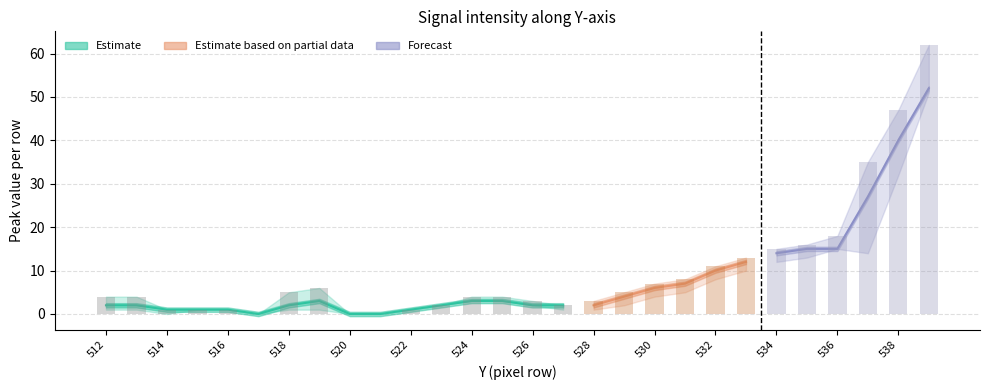

Reading left to right, what are all the values shown in this chart?

col_peak: 512=4	513=4	514=1	515=1	516=1	517=0	518=5	519=6	520=0	521=0	522=1	523=2	524=4	525=4	526=3	527=2	528=3	529=5	530=7	531=8	532=11	533=13	534=15	535=16	536=18	537=35	538=47	539=62
col_upper: 512=4	513=4	514=1	515=2	516=2	517=0	518=5	519=6	520=0	521=0	522=3	523=4	524=4	525=4	526=3	527=2	528=3	529=5	530=7	531=8	532=11	533=13	534=15	535=16	536=18	537=35	538=47	539=62
col_mid: 512=2	513=2	514=1	515=1	516=1	517=0	518=2	519=3	520=0	521=0	522=1	523=2	524=3	525=3	526=2	527=2	528=2	529=4	530=6	531=7	532=10	533=12	534=14	535=15	536=15	537=27	538=40	539=52
col_low: 512=1	513=1	514=0	515=1	516=1	517=0	518=1	519=1	520=0	521=0	522=1	523=2	524=3	525=3	526=2	527=1	528=1	529=2	530=4	531=5	532=8	533=10	534=12	535=13	536=15	537=14	538=32	539=51